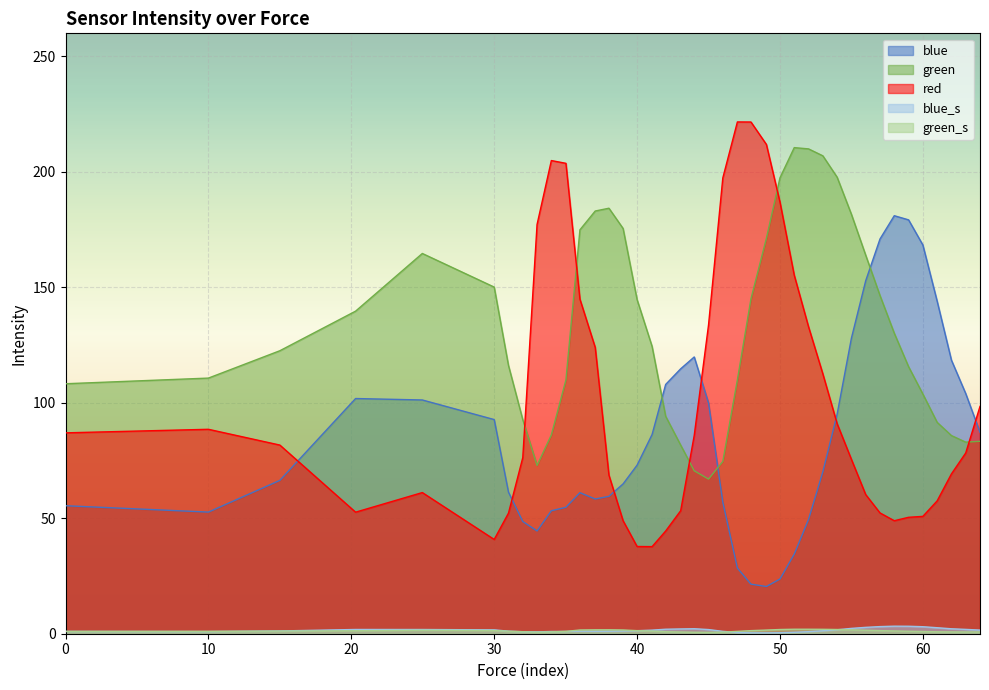

Reading left to right, extract all data points from this chart.

blue: 55.4	52.7	66.4	101.9	101.2	92.7	61.3	48.6	44.5	53.3	54.8	61.1	58.3	59.5	64.9	73.0	86.3	107.9	114.7	119.9	99.9	57.0	28.4	21.5	20.5	23.7	34.5	49.5	70.1	95.0	128.0	152.8	170.9	181.0	179.2	168.3	144.0	118.5	104.0	87.2
green: 108.3	110.7	122.6	139.7	164.7	150.1	116.2	92.7	72.9	86.1	109.9	174.9	183.1	184.3	175.5	144.7	124.4	94.2	81.7	70.6	67.0	74.6	109.9	145.0	171.2	197.4	210.5	210.0	207.0	197.7	181.6	163.9	146.5	130.1	115.6	103.8	91.5	85.8	83.0	83.3
red: 87.0	88.5	81.7	52.6	61.1	40.8	52.2	76.2	177.2	204.9	203.7	144.9	124.0	68.7	48.9	37.8	37.7	44.5	53.3	85.9	133.7	197.4	221.6	221.6	211.9	187.0	155.2	132.9	112.6	91.0	75.5	60.3	52.3	48.9	50.4	50.8	57.5	69.2	78.3	98.4
blue_s: 1.0	1.0	1.2	1.8	1.8	1.7	1.1	0.9	0.8	1.0	1.0	1.1	1.1	1.1	1.2	1.3	1.6	1.9	2.1	2.2	1.8	1.0	0.5	0.4	0.4	0.4	0.6	0.9	1.3	1.7	2.3	2.8	3.1	3.3	3.2	3.0	2.6	2.1	1.9	1.6
green_s: 1.0	1.0	1.1	1.3	1.5	1.4	1.1	0.9	0.7	0.8	1.0	1.6	1.7	1.7	1.6	1.3	1.1	0.9	0.8	0.7	0.6	0.7	1.0	1.3	1.6	1.8	1.9	1.9	1.9	1.8	1.7	1.5	1.4	1.2	1.1	1.0	0.8	0.8	0.8	0.8